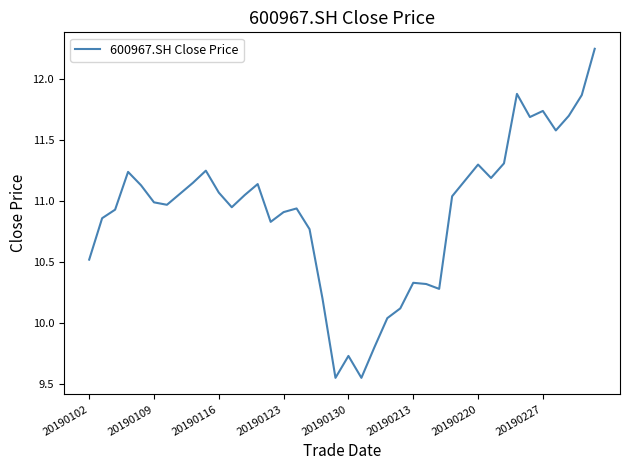

What is the smallest value displayed?

9.6